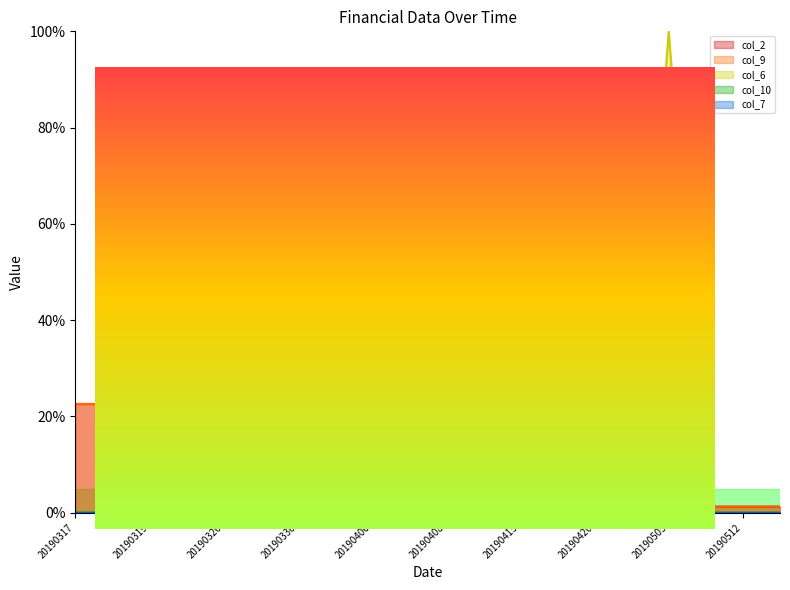

What is the spread (max minus min) of values at 20190319?

0.2